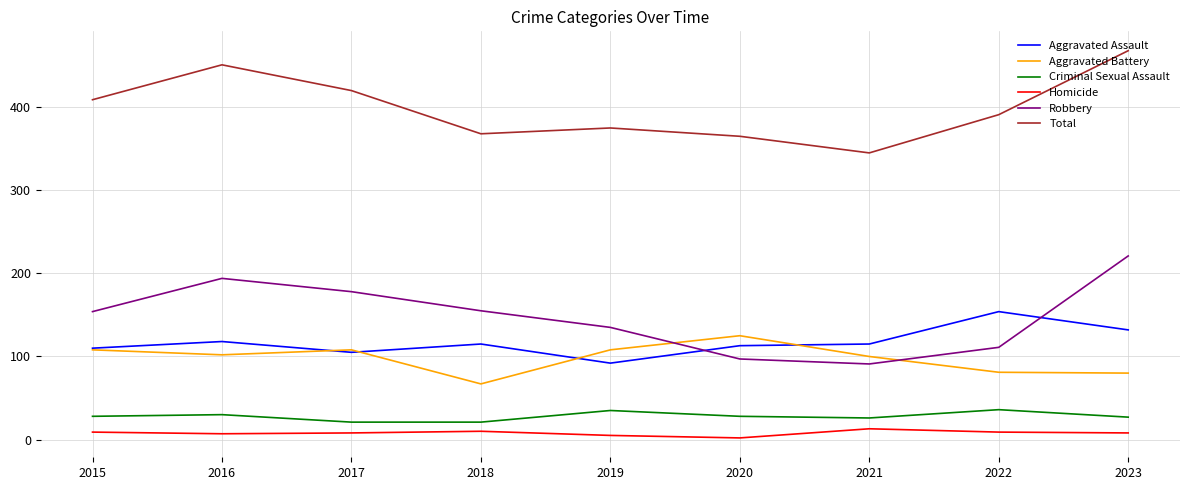

Which series changed the most between 2015 and 2016?

Total